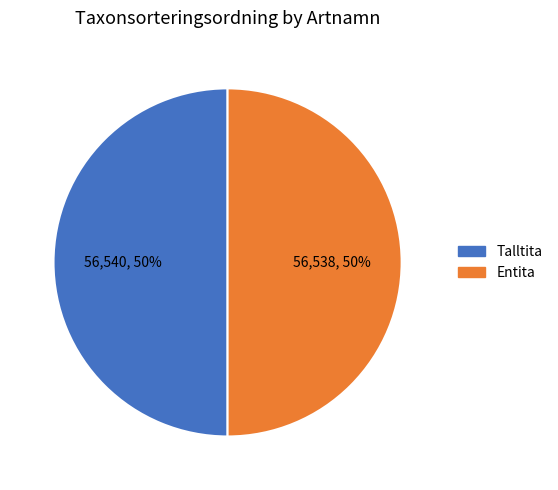

The Entita slice represents 50% of the pie. True or false?

True